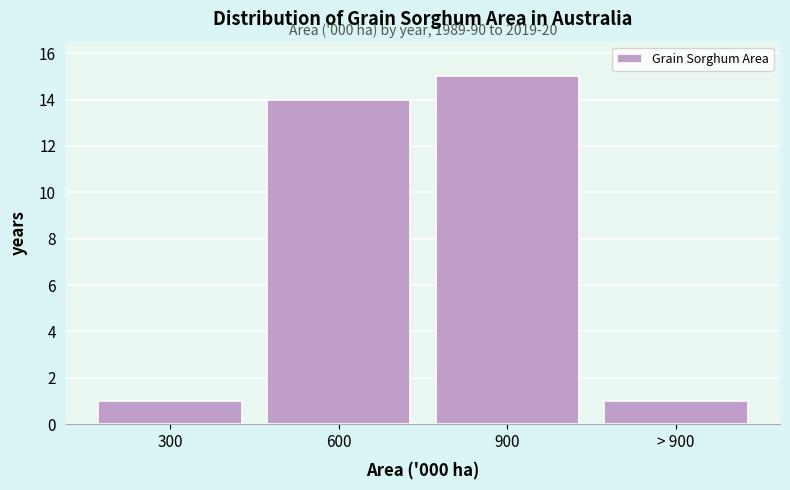

Reading right to left, transcribe all the data shown in this chart.

1	15	14	1